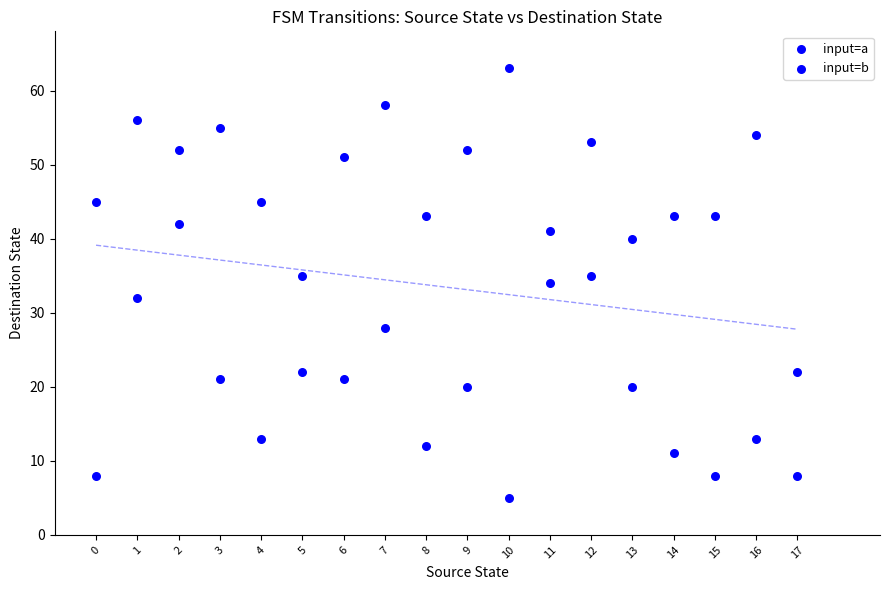

How many data points are displayed?

36